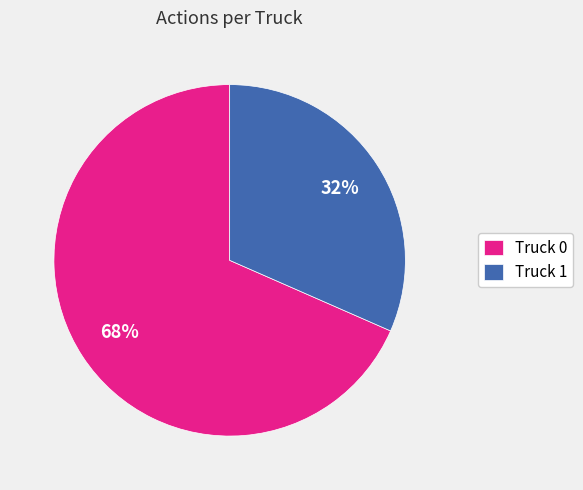

The Truck 1 slice represents 32% of the pie. True or false?

True